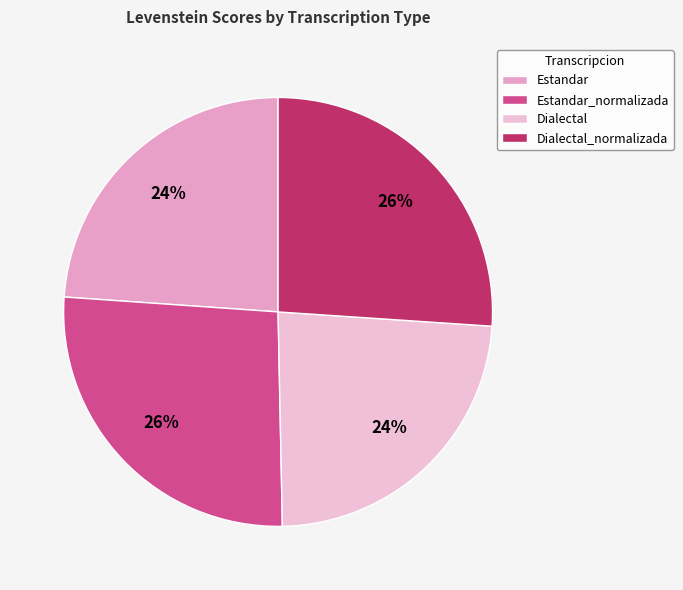

True or false: Dialectal accounts for 17% of the total.

False